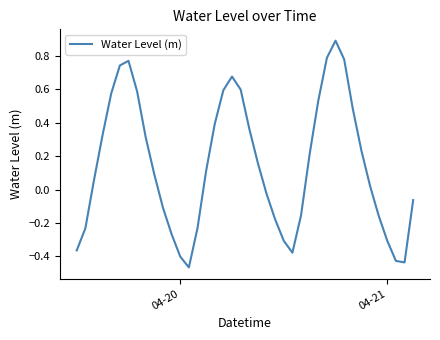

What is the maximum value shown in the chart?

0.9